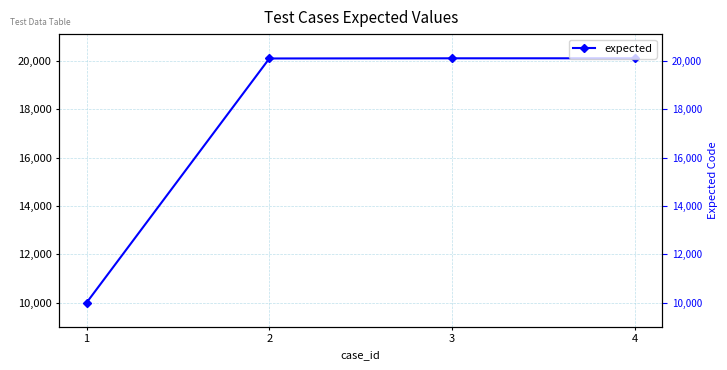

Does the chart display data point markers on the line(s)?

Yes